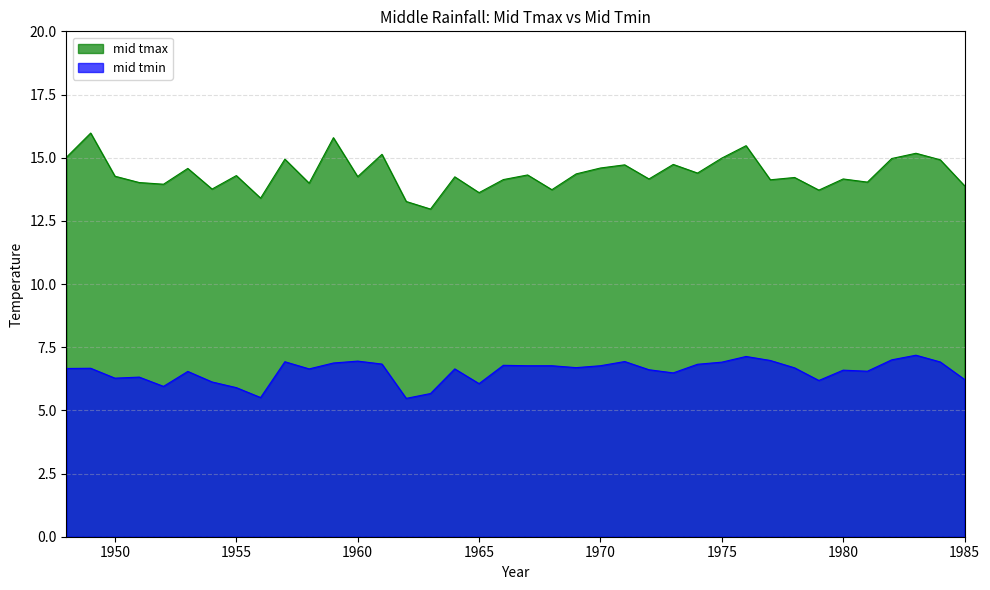

What is the highest value of the mid tmax series?

16.0